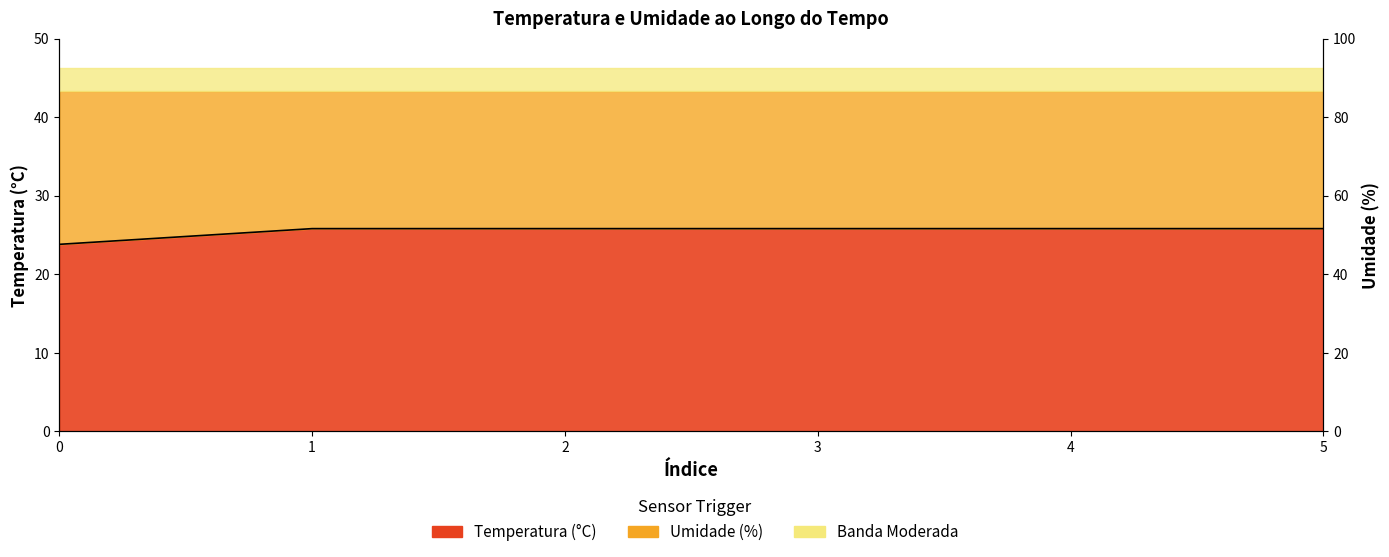

List the labels in order of value, largest first.

1, 2, 3, 4, 5, 0